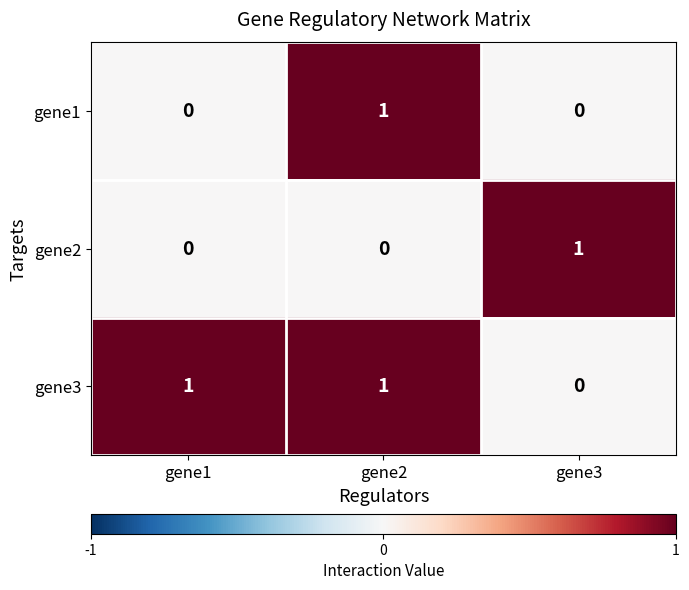

Reading left to right, extract all data points from this chart.

gene1: gene1=0	gene2=1	gene3=0
gene2: gene1=0	gene2=0	gene3=1
gene3: gene1=1	gene2=1	gene3=0